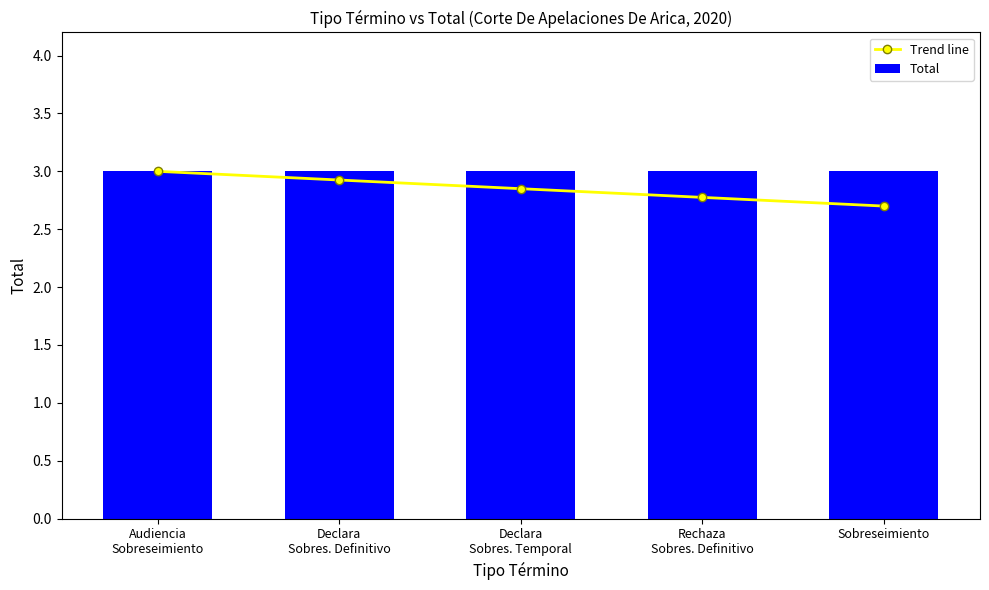

What value does the Trend line series have at Declara
Sobres. Temporal?

2.9